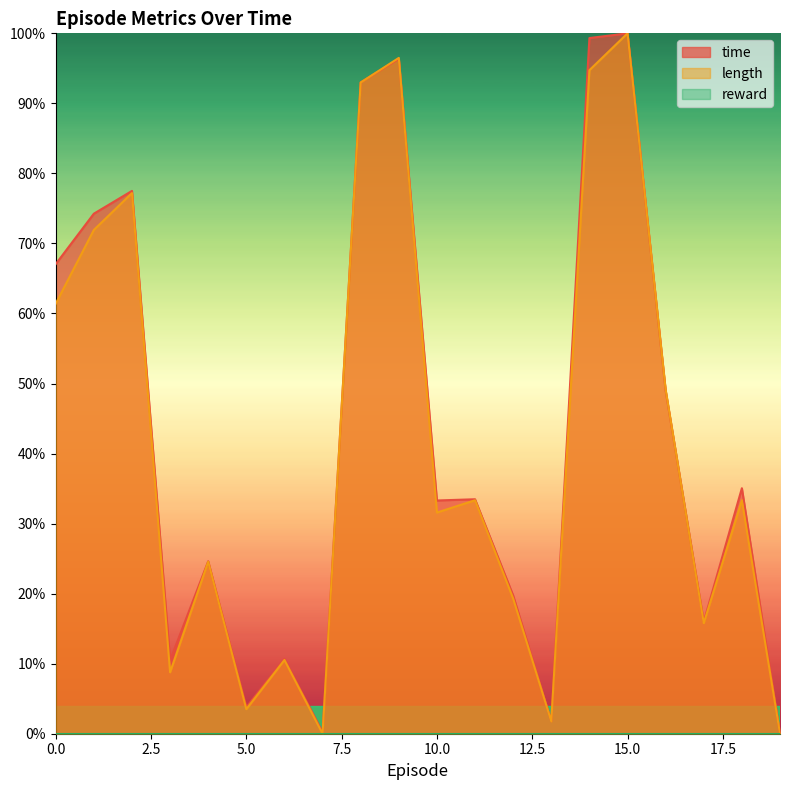

What is the average value of the time series?

0.4